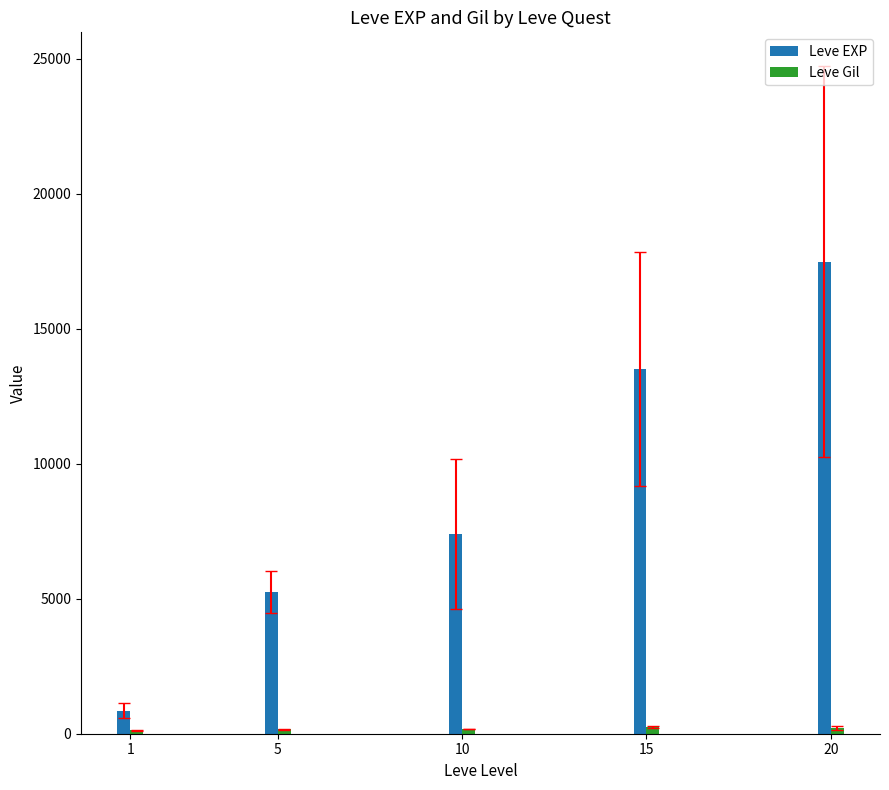

What is the difference between the maximum and second lowest values in the Leve EXP series?

12225.0